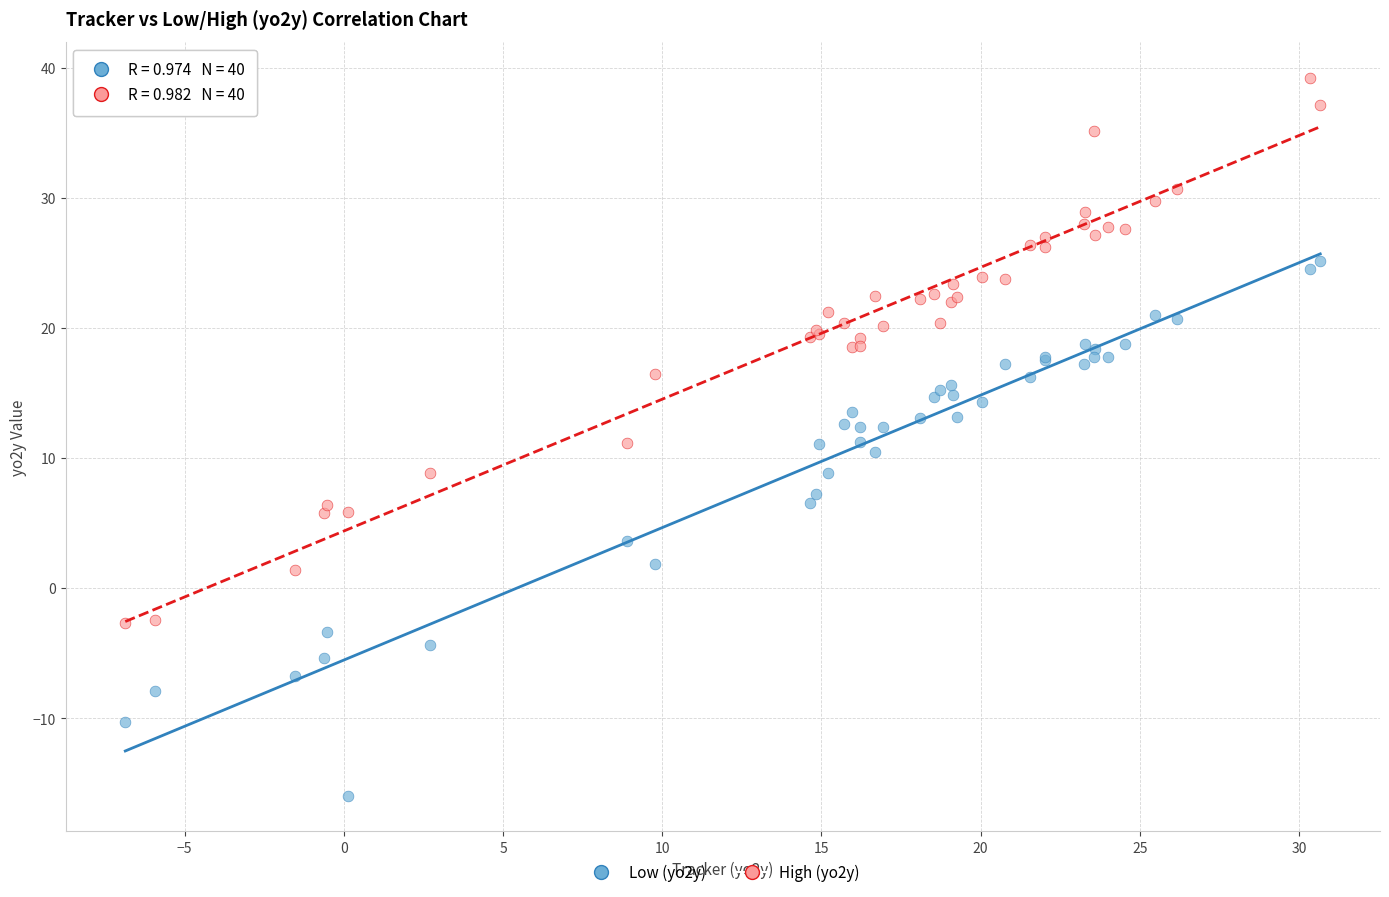

Which series reaches the maximum Y coordinate?

High (yo2y)